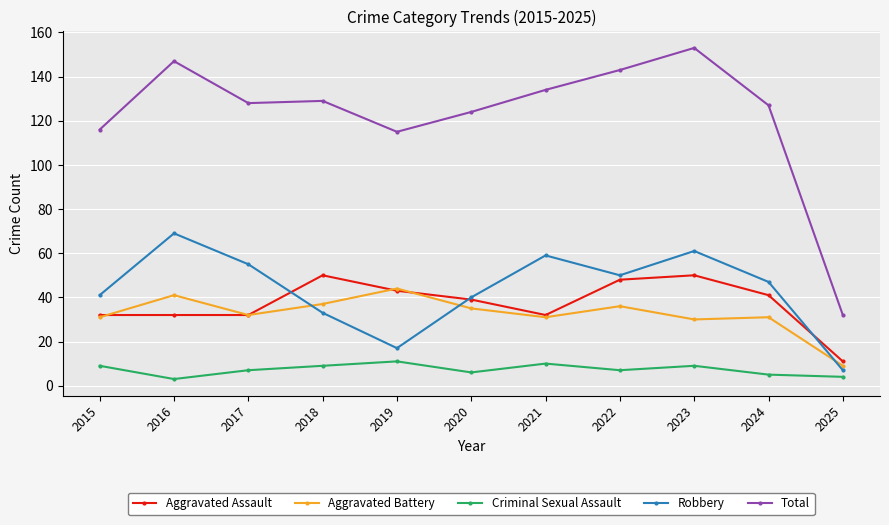

Which series has the widest spread of values?

Total